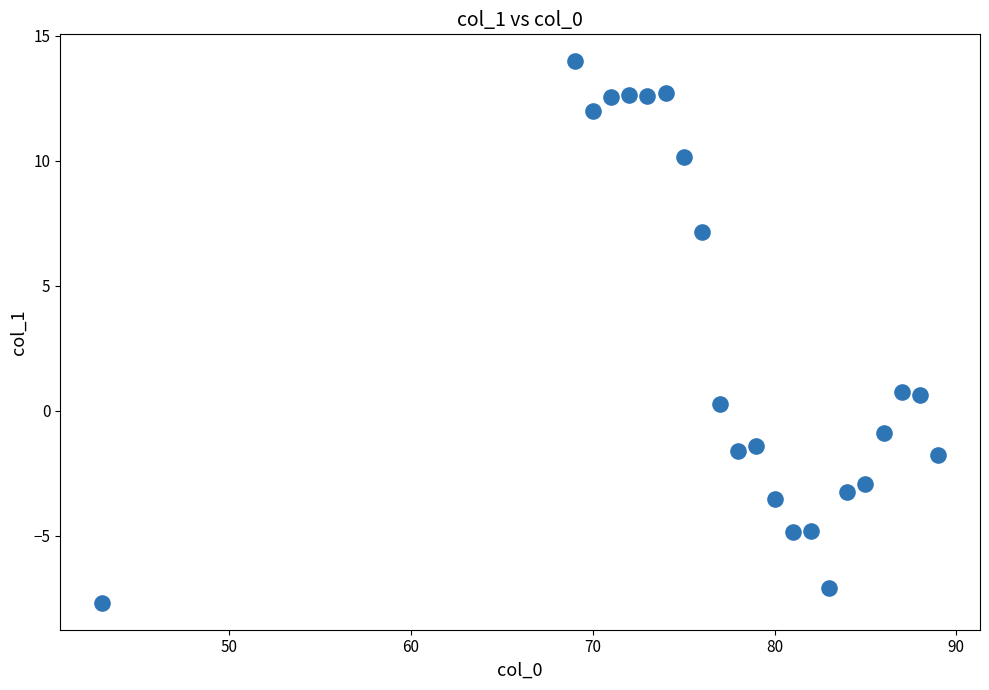

What is the range of X values (max minus min)?

46.0